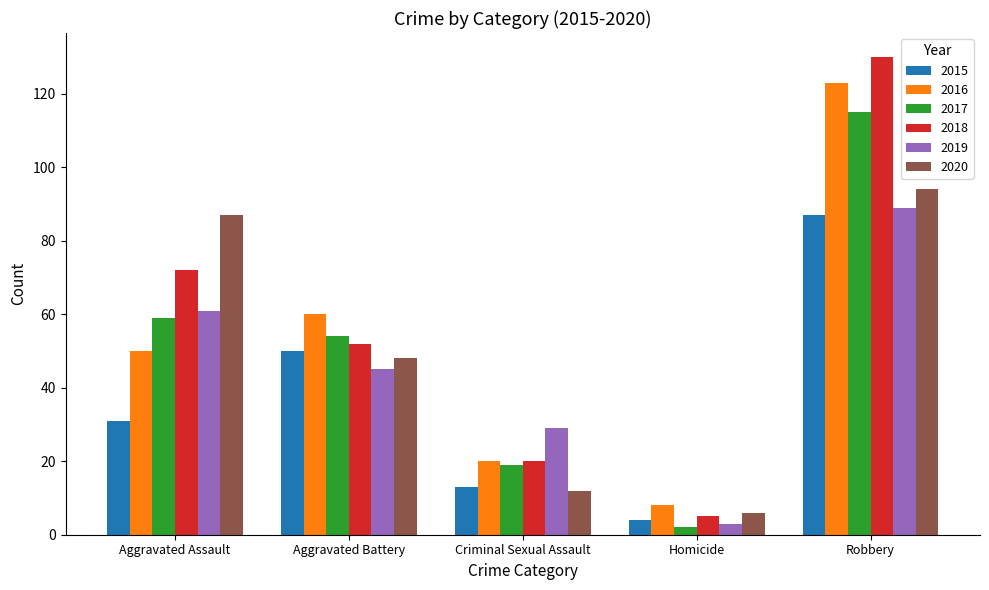

What value does the 2020 series have at Aggravated Assault, to the nearest 5?

85